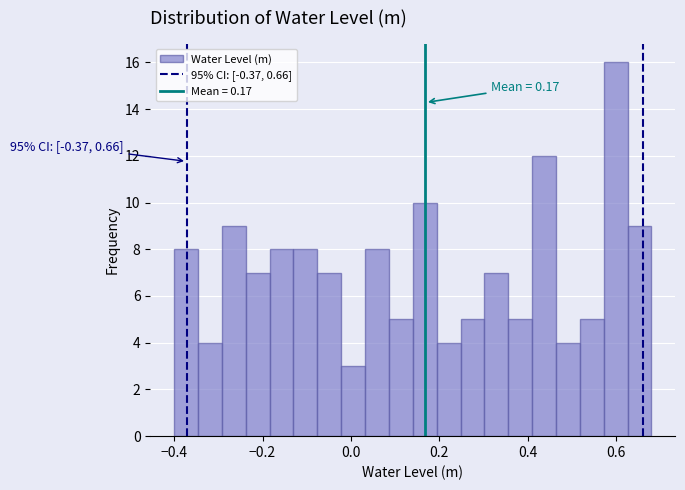

Read against the x-axis, roughly where is the centre of the tallest bar?

0.60